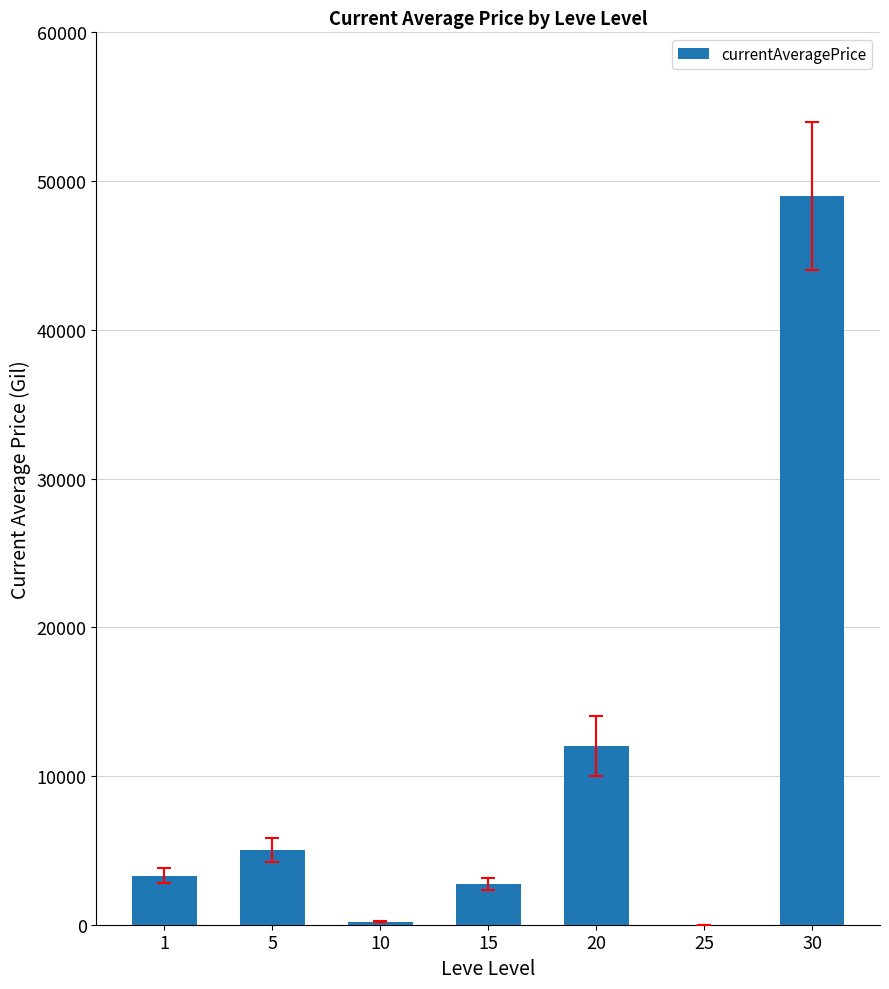

What is the difference between the values at 30 and 5?

44001.0